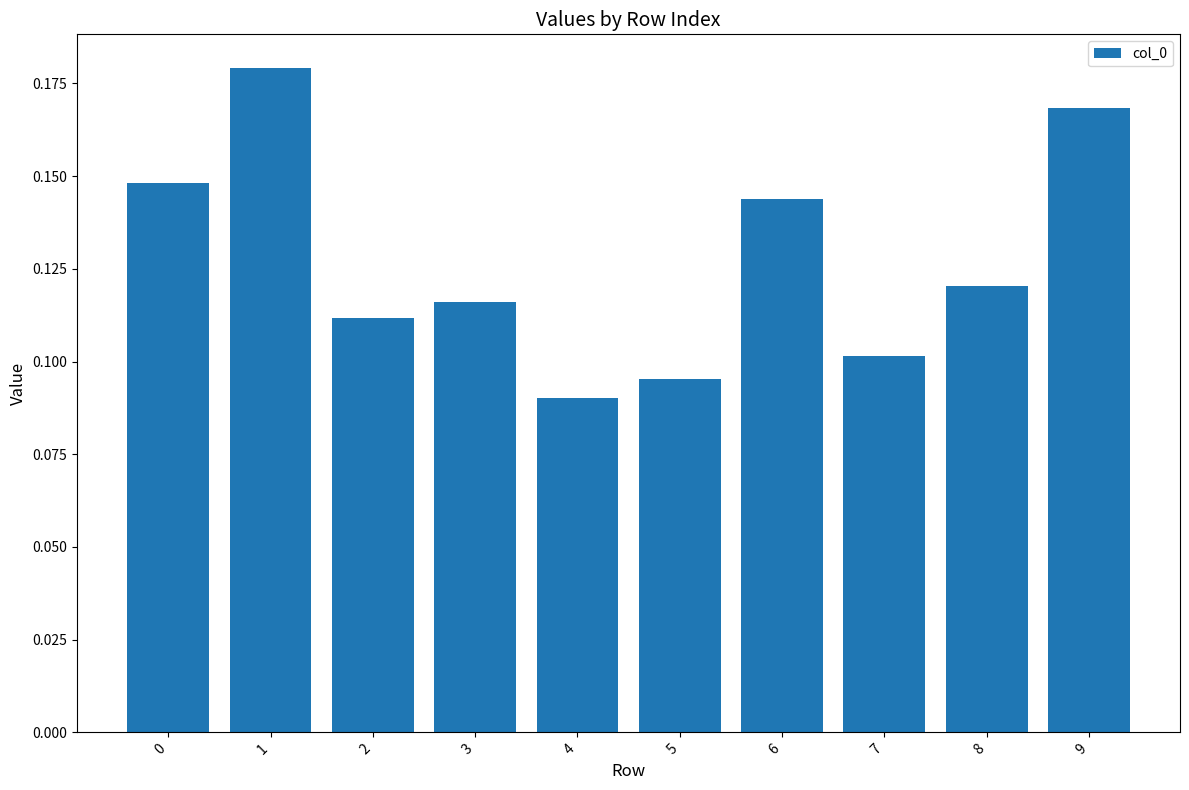

Rank the categories by value from lowest to highest.

4, 5, 7, 2, 3, 8, 6, 0, 9, 1